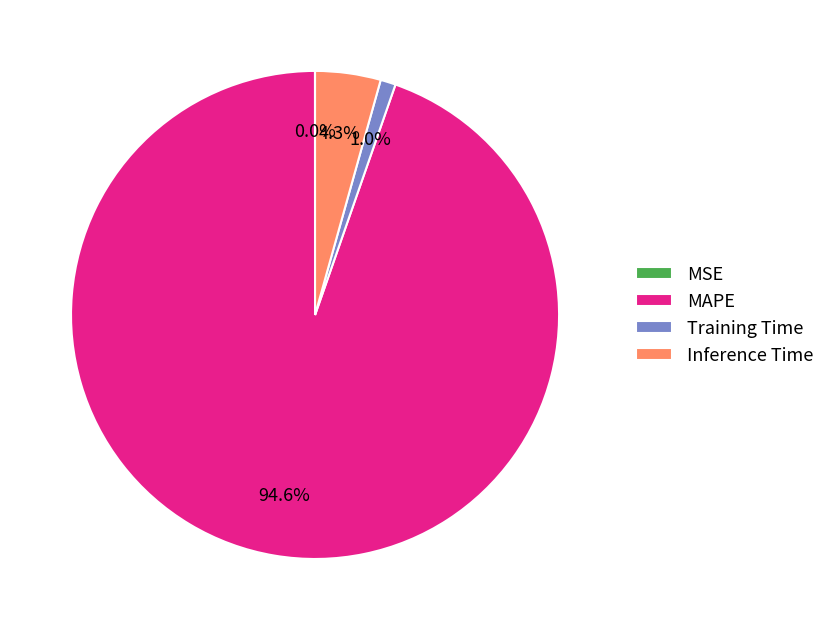

To the nearest percent, what portion does Training Time represent?

1%